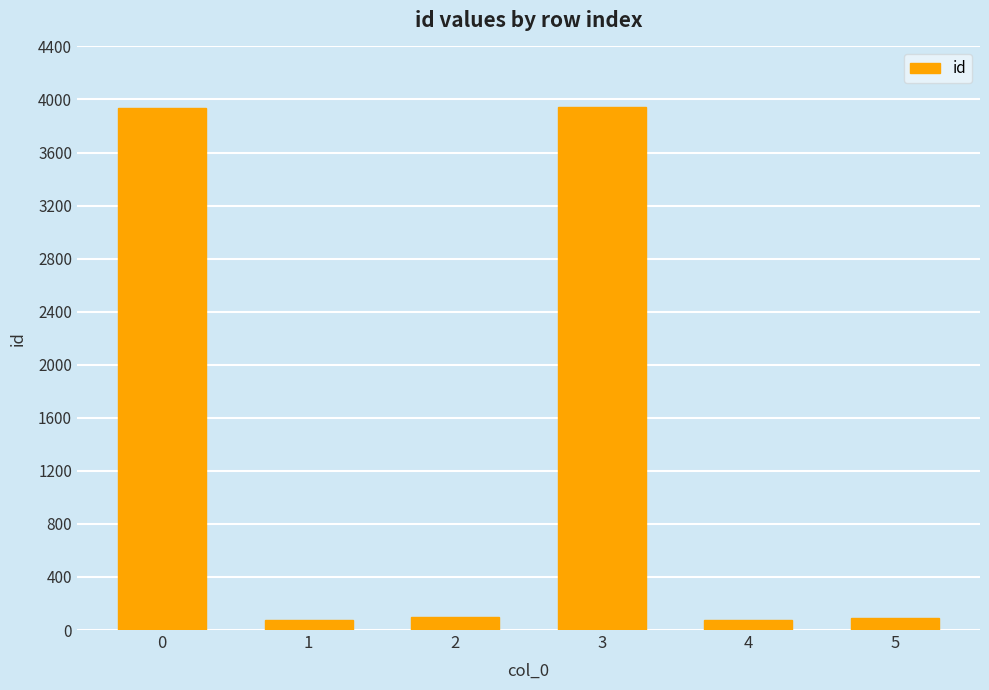

The chart shows a value of 95 at 2. True or false?

True